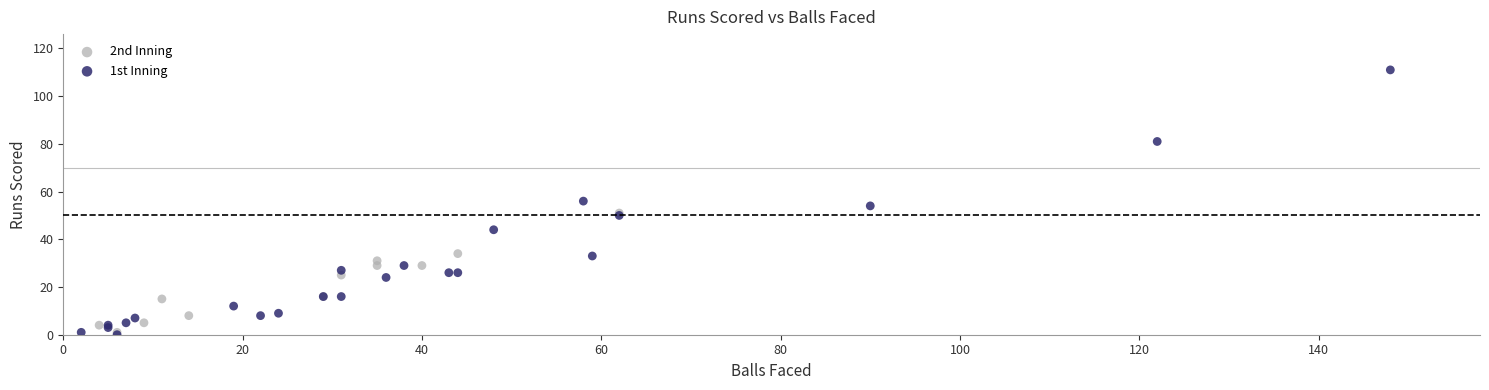

Which series has the largest Y range (max minus min)?

1st Inning